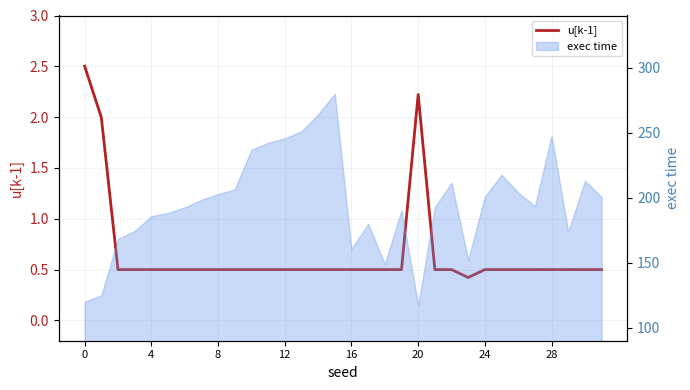

True or false: there are more than 1 points higher than both neighbors.

True